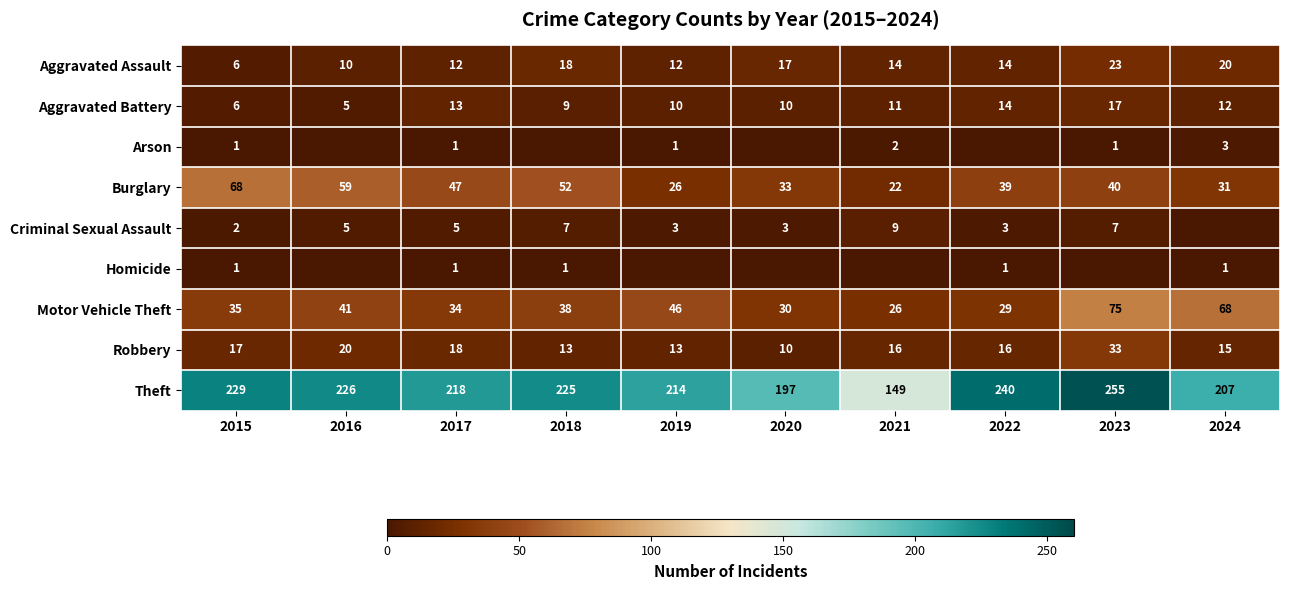

Which has a higher value, 2023 or 2024?

2023